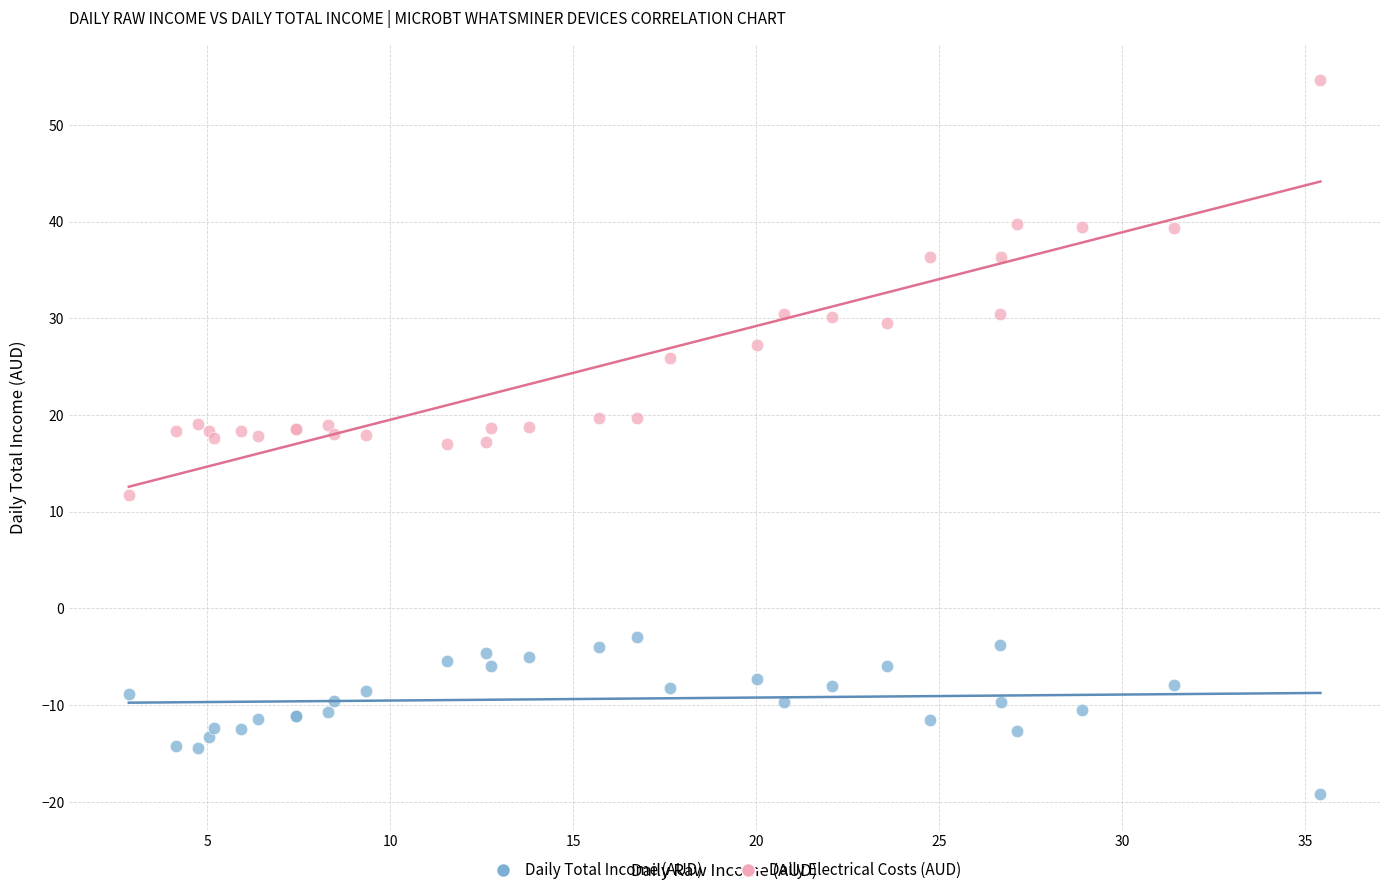

What is the X range (max minus min) for the scatter plot?

32.6